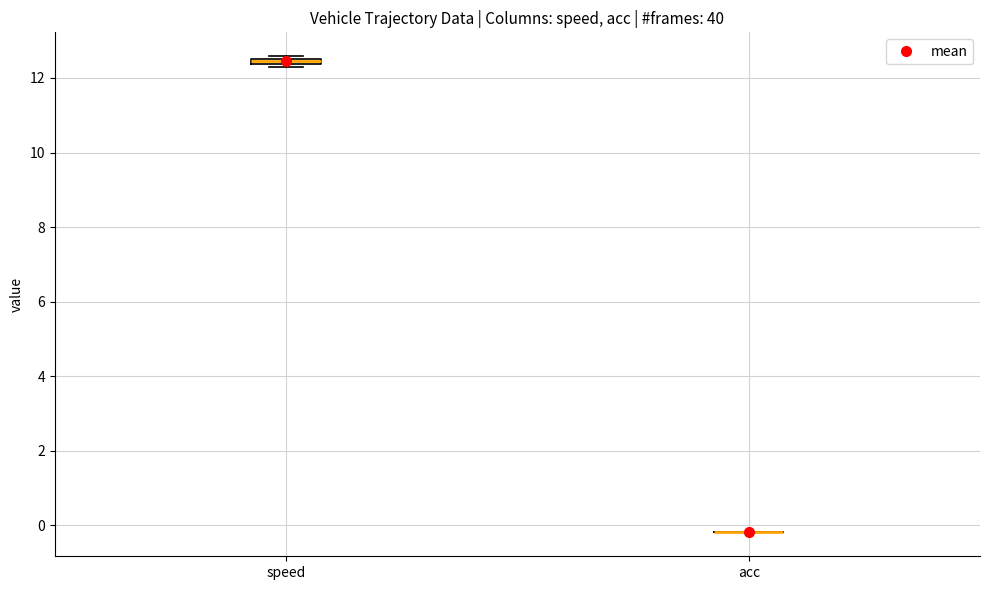

Where is the upper edge of the box for speed on the y-axis? The values are not printed on the chart, so give them approximately, as read against the axis.

12.6